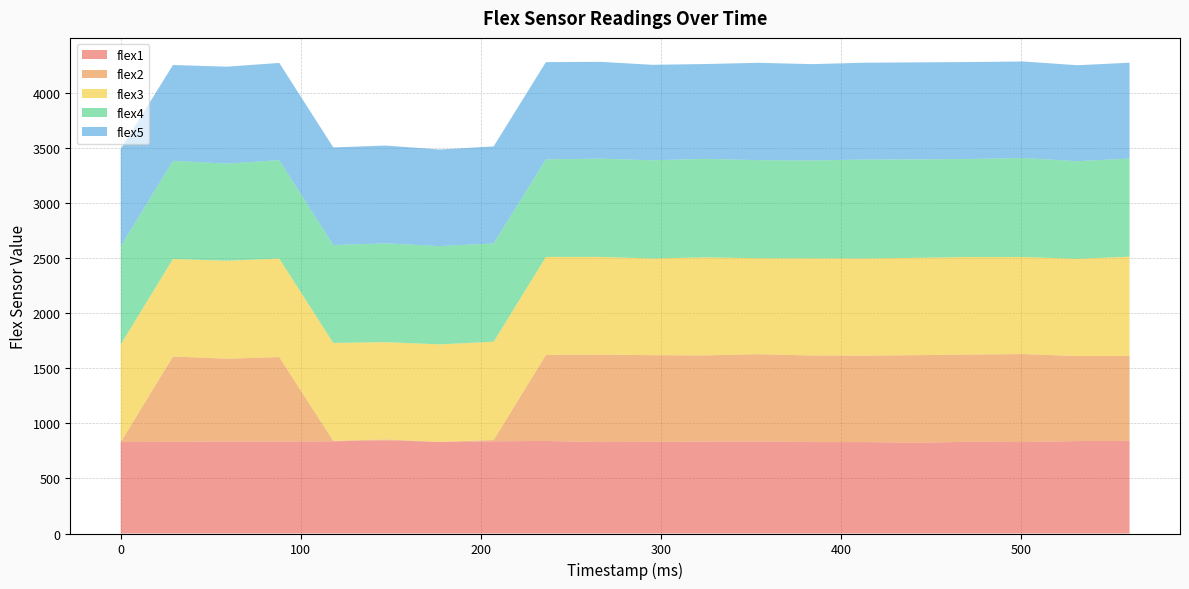

Reading right to left, list all the values displayed in this chart.

flex1: 560=841	531=839	501=830	472=833	442=824	413=830	384=830	354=835	325=834	295=832	266=830	236=840	207=837	177=832	147=846	118=837	88=834	59=835	29=832	0=830
flex2: 560=770	531=772	501=799	472=792	442=795	413=785	384=786	354=793	325=783	295=787	266=794	236=781	207=12	177=0	147=8	118=4	88=768	59=752	29=775	0=0
flex3: 560=902	531=883	501=881	472=885	442=884	413=882	384=882	354=871	325=890	295=878	266=887	236=890	207=892	177=885	147=883	118=889	88=894	59=889	29=885	0=886
flex4: 560=891	531=886	501=899	472=890	442=893	413=898	384=888	354=890	325=894	295=891	266=892	236=886	207=892	177=892	147=897	118=889	88=893	59=882	29=891	0=892
flex5: 560=870	531=871	501=876	472=880	442=881	413=879	384=875	354=884	325=861	295=867	266=879	236=882	207=881	177=877	147=888	118=886	88=883	59=880	29=870	0=881